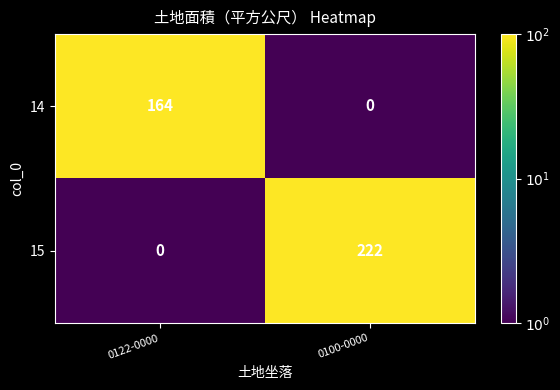

Reading left to right, what are all the values shown in this chart?

14: 0122-0000=164	0100-0000=0
15: 0122-0000=0	0100-0000=222